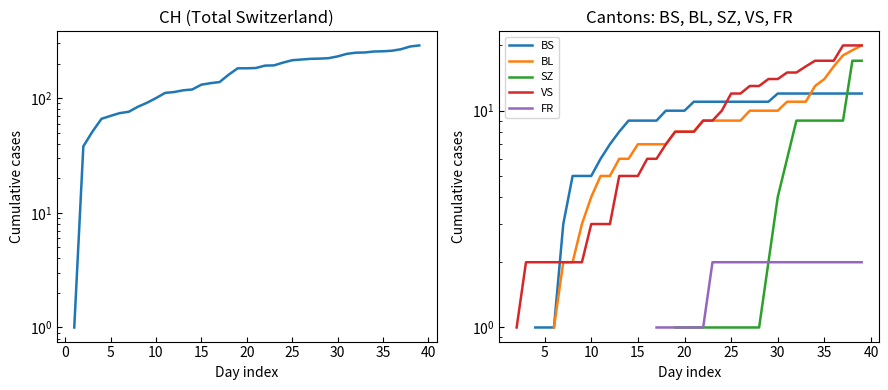

True or false: BS has more than 0 points higher than both neighbors.

False